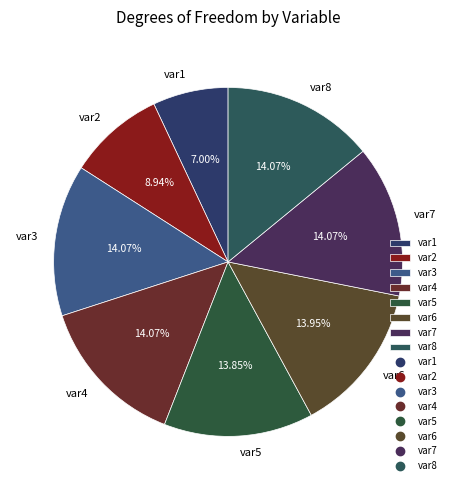

True or false: var5 accounts for 14% of the total.

True